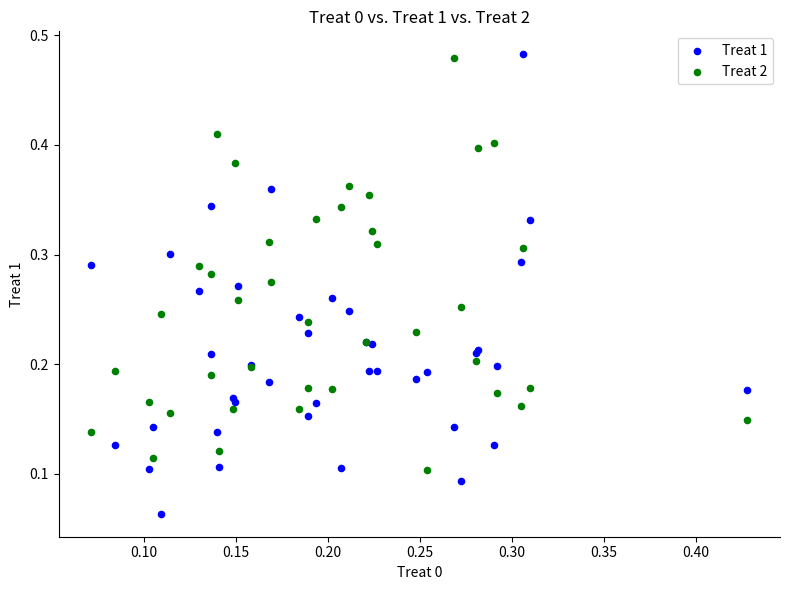

Which series contains the lowest Y value?

Treat 1